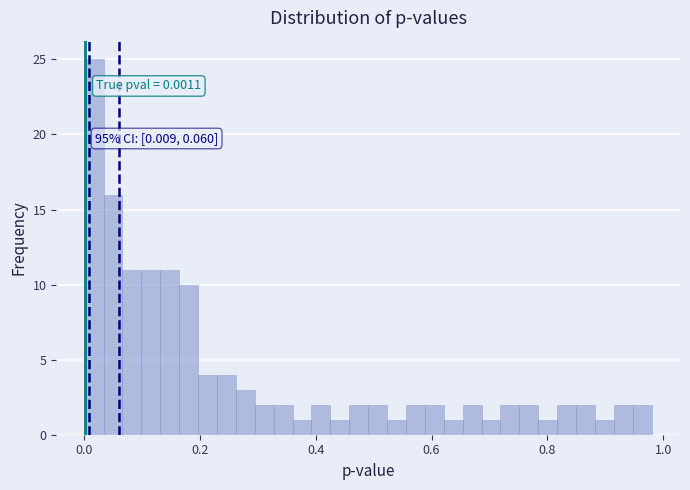

Read against the x-axis, roughly where is the centre of the tallest bar?

0.02